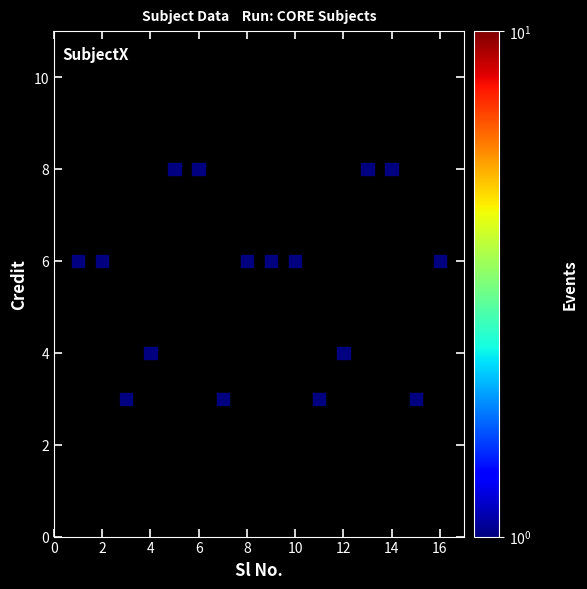

What is the range of X values (max minus min)?

15